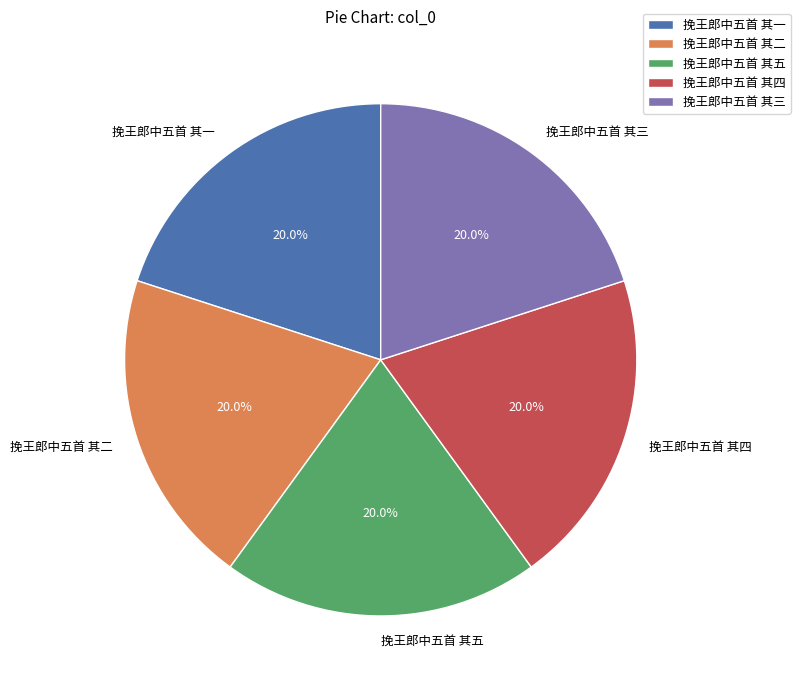

To the nearest percent, what percentage of the pie is 挽王郎中五首 其二?

20%